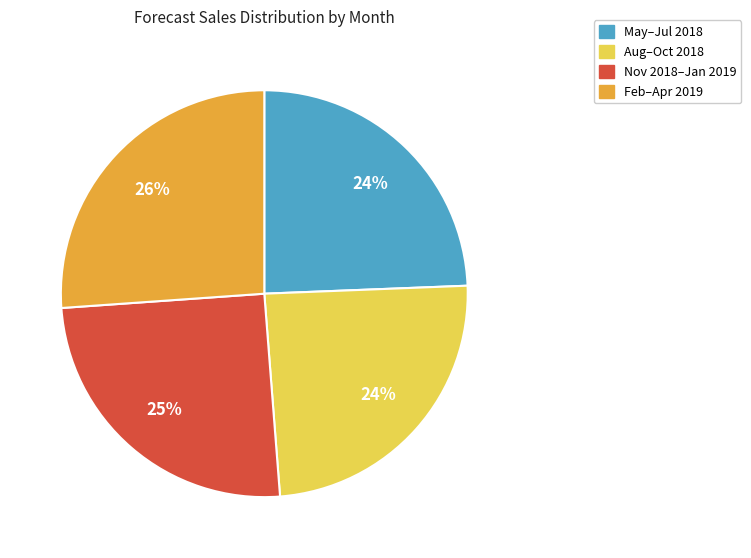

Count the number of slices in the pie.

4